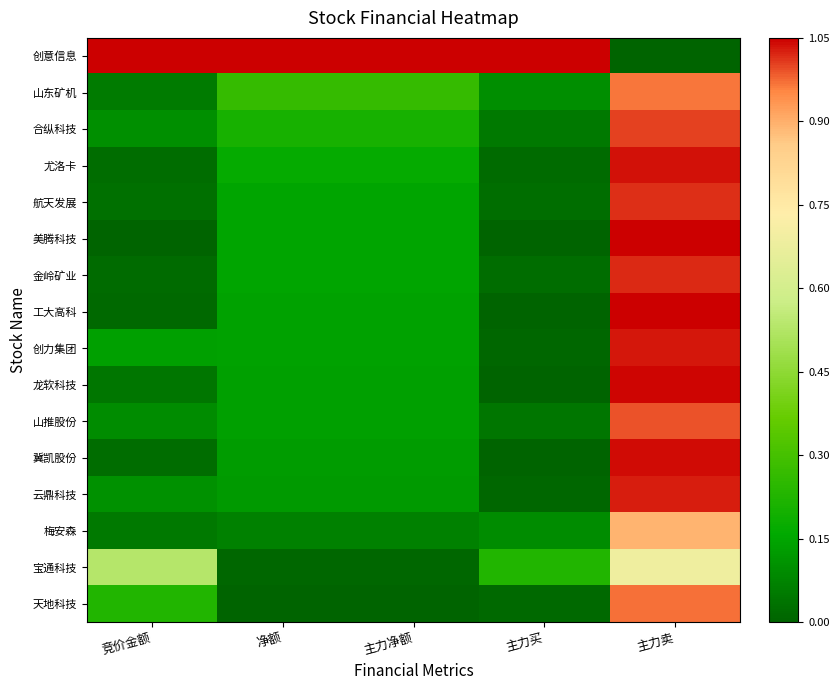

At 竞价金额, list the series in order from smallest to largest.

美腾科技, 工大高科, 金岭矿业, 冀凯股份, 尤洛卡, 航天发展, 龙软科技, 梅安森, 山东矿机, 山推股份, 合纵科技, 云鼎科技, 创力集团, 天地科技, 宝通科技, 创意信息